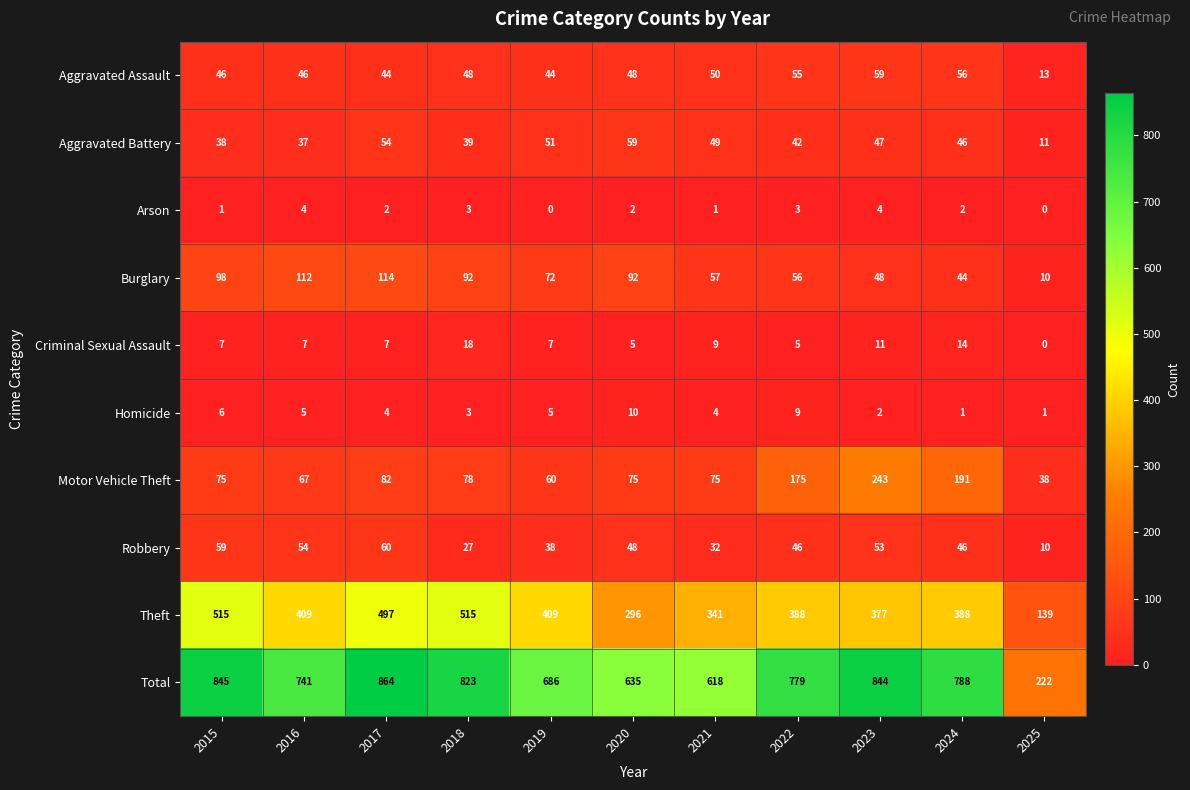

At which category is the sum across all series the highest?

2017